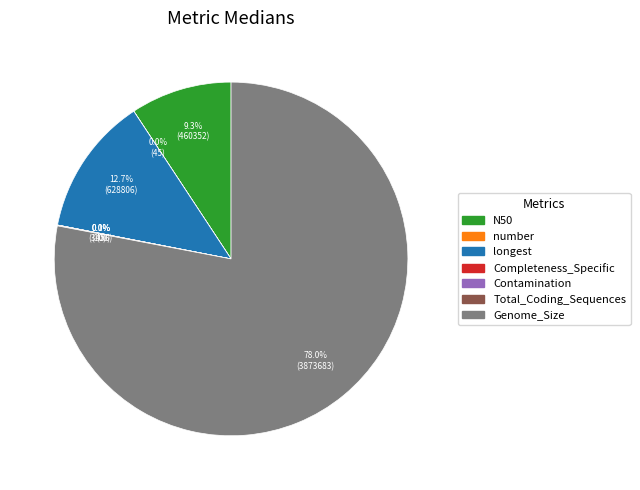

What percentage is the N50 slice, to the nearest percent?

9%